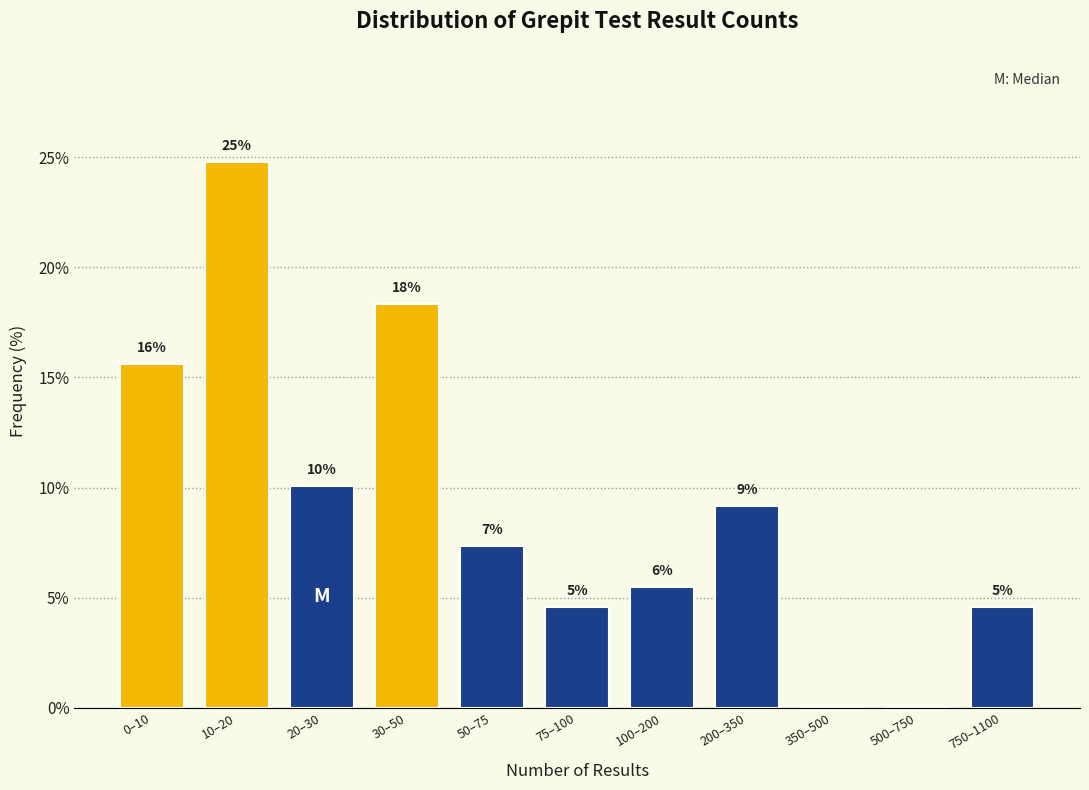

Are the bars horizontal?

No